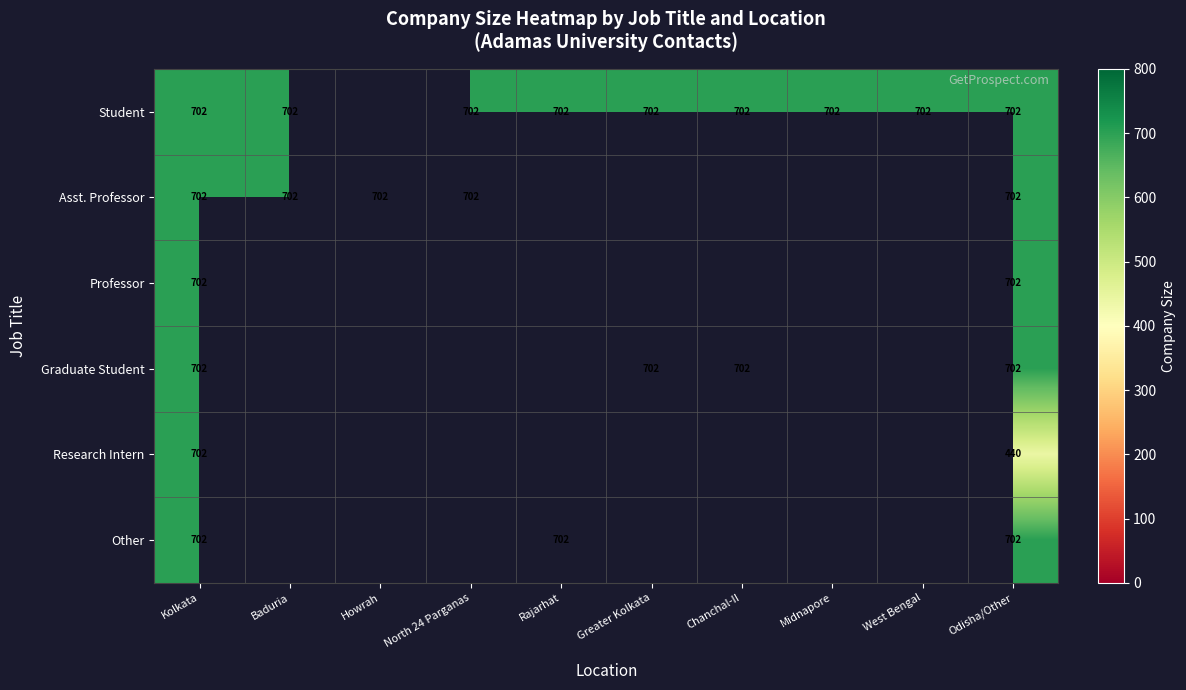

What is the total value across all series at Odisha/Other?

3950